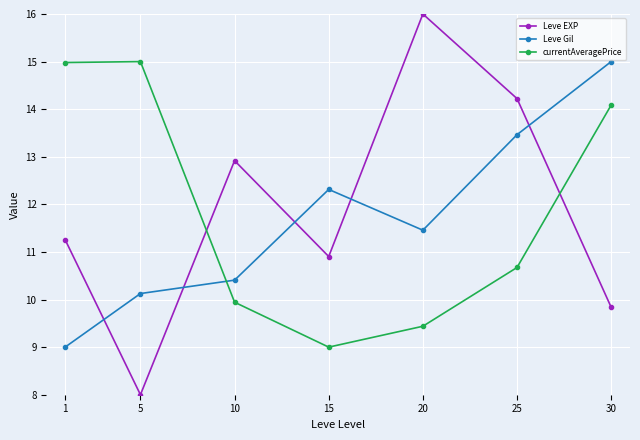

Is it true that Leve Gil equals 15.0 at 30?

True